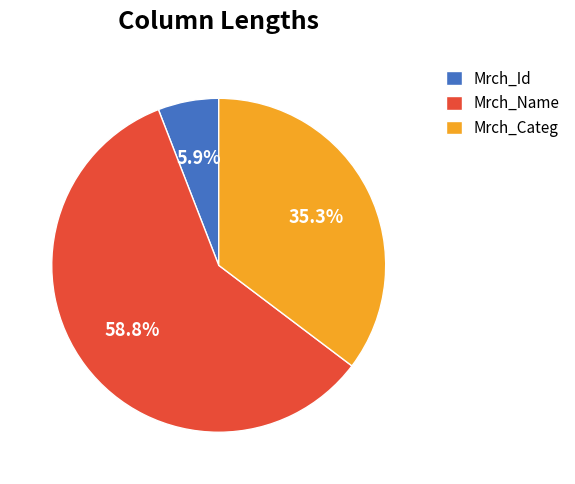

Which slice is the largest?

Mrch_Name